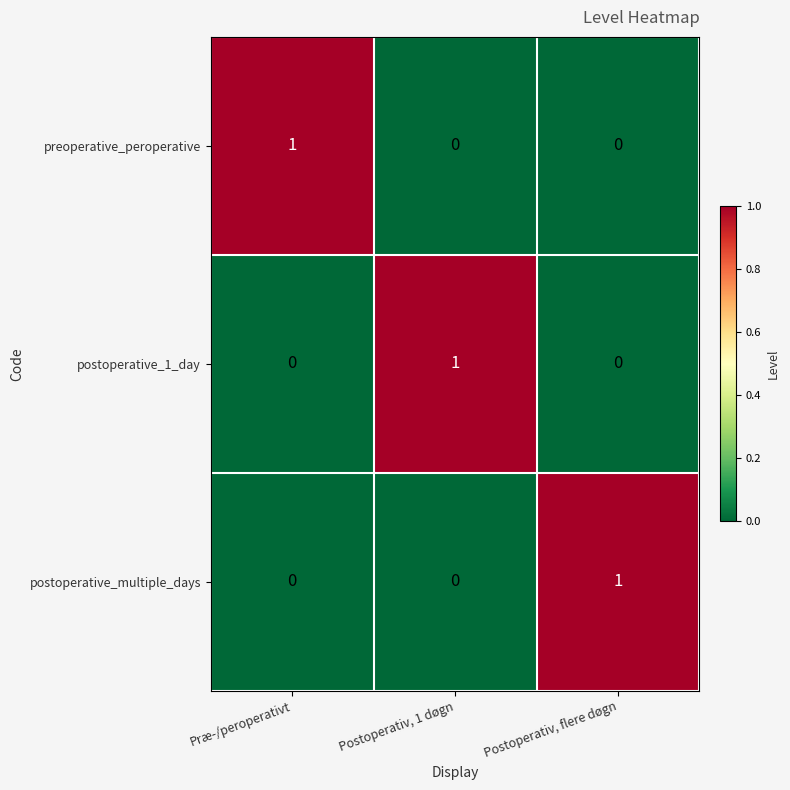

Which category has the highest value in the preoperative_peroperative series?

Præ-/peroperativt